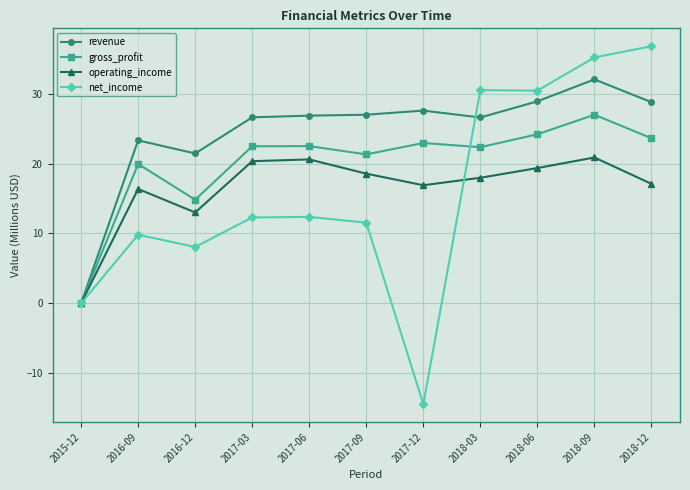

At which category does operating_income reach its first local peak?

2016-09